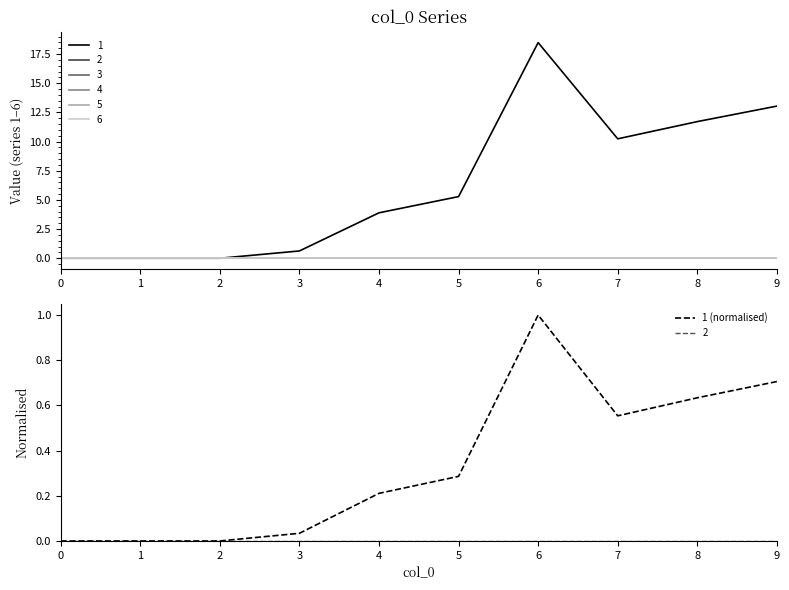

Count the number of values greater than 0.

7